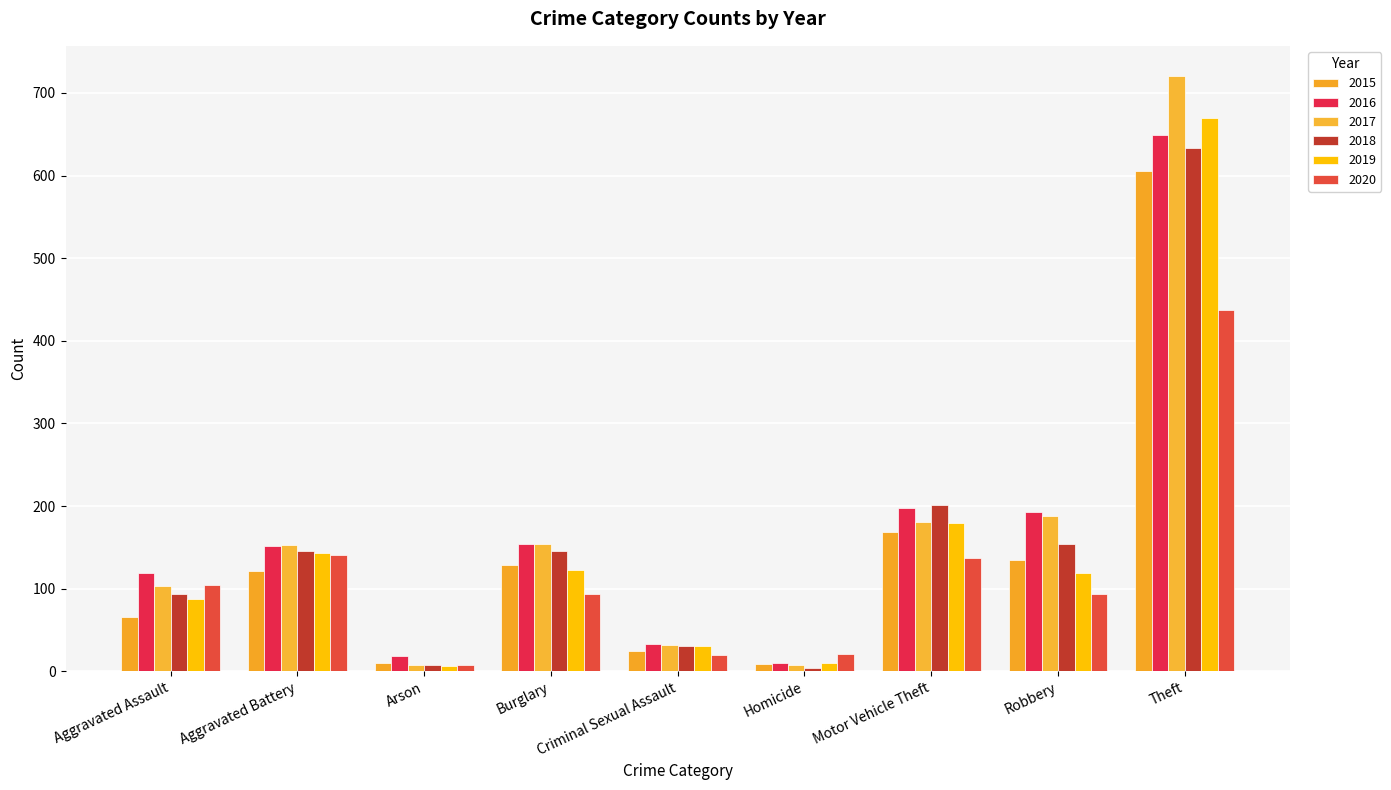

How many bars are there in total?

54